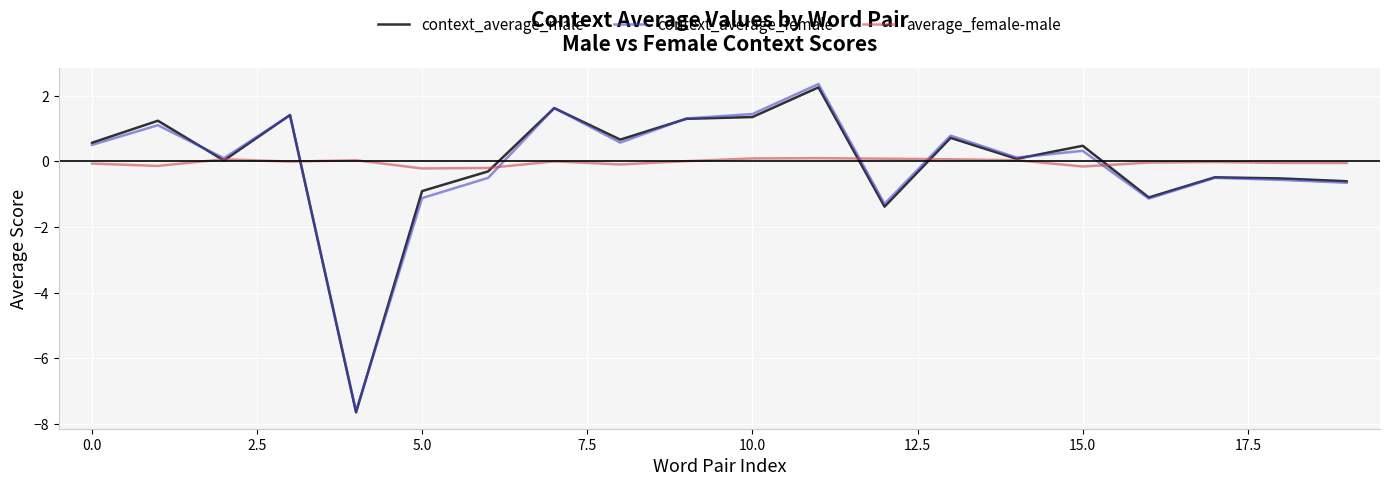

Which series has the largest range (max minus min)?

context_average_female